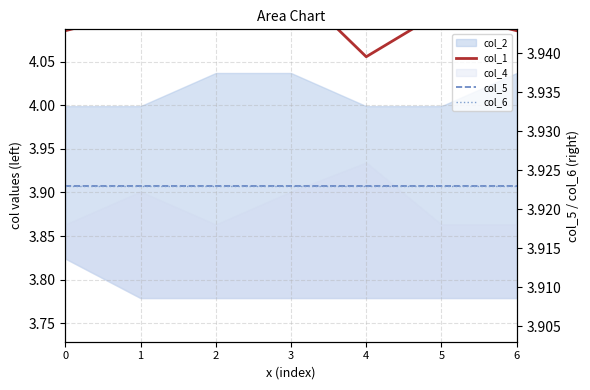

True or false: col_5 and col_6 cross at least once.

False